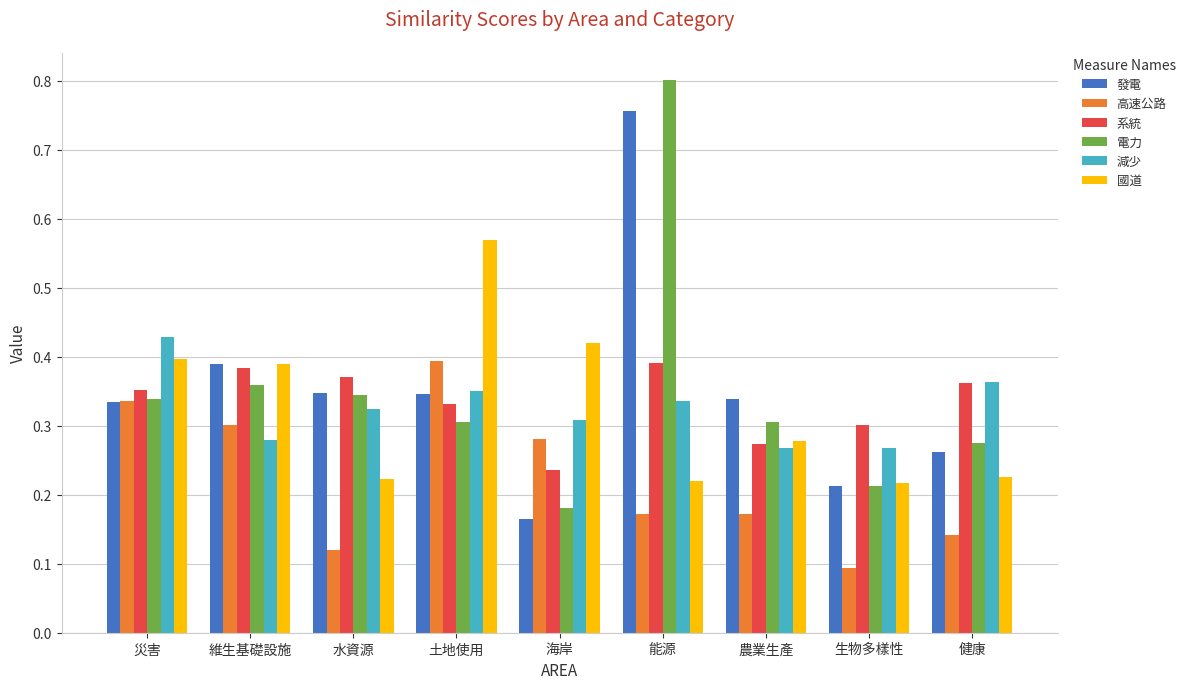

How many bars are there in total?

54